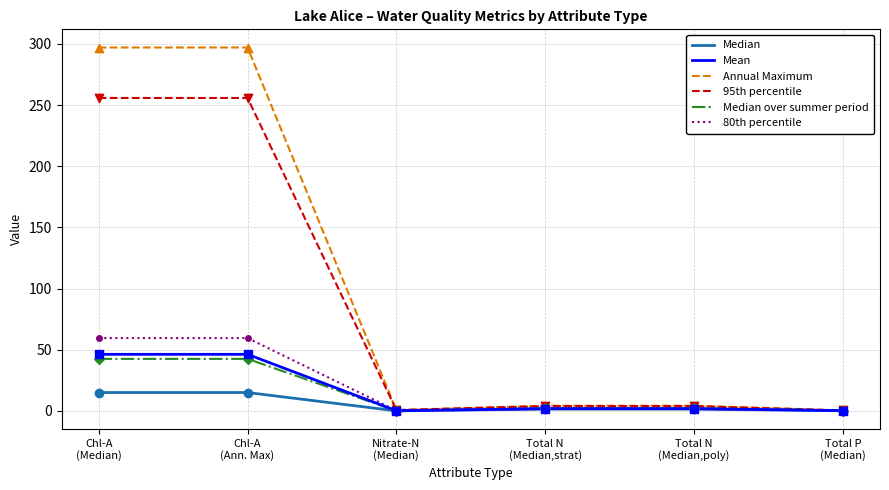

What is the highest value of the Median over summer period series?

42.5